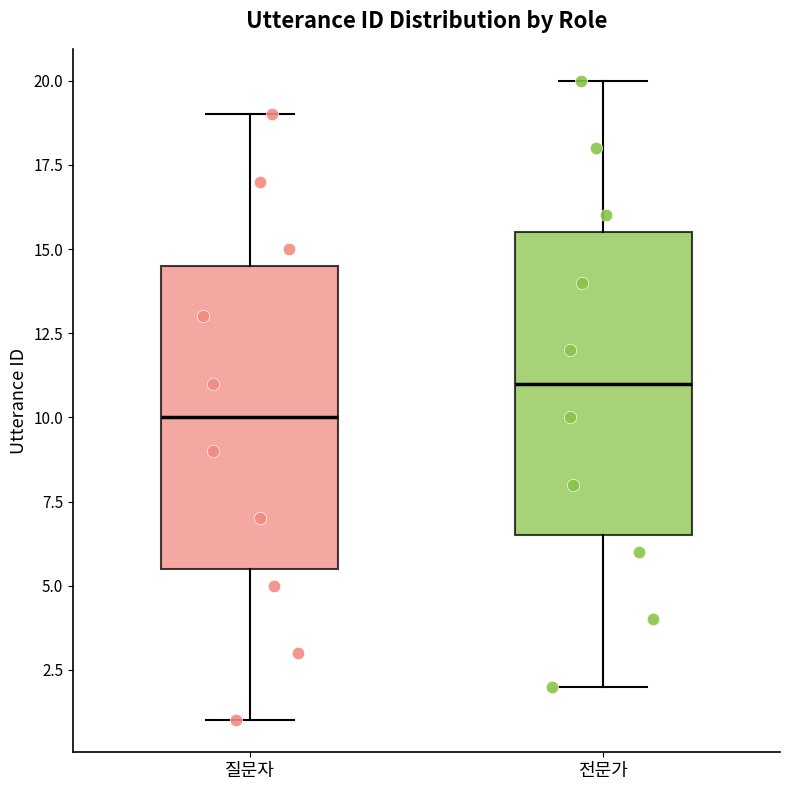

Reading left to right, read every box against the y-axis: the position of its median line, the range the box covers, and the ends of its whiskers. The values are not printed on the chart, so give them approximately, as read against the axis.

질문자: median 10.0, box 5.5 to 14.5, whiskers 1.0 to 19.0
전문가: median 11.0, box 6.5 to 15.5, whiskers 2.0 to 20.0